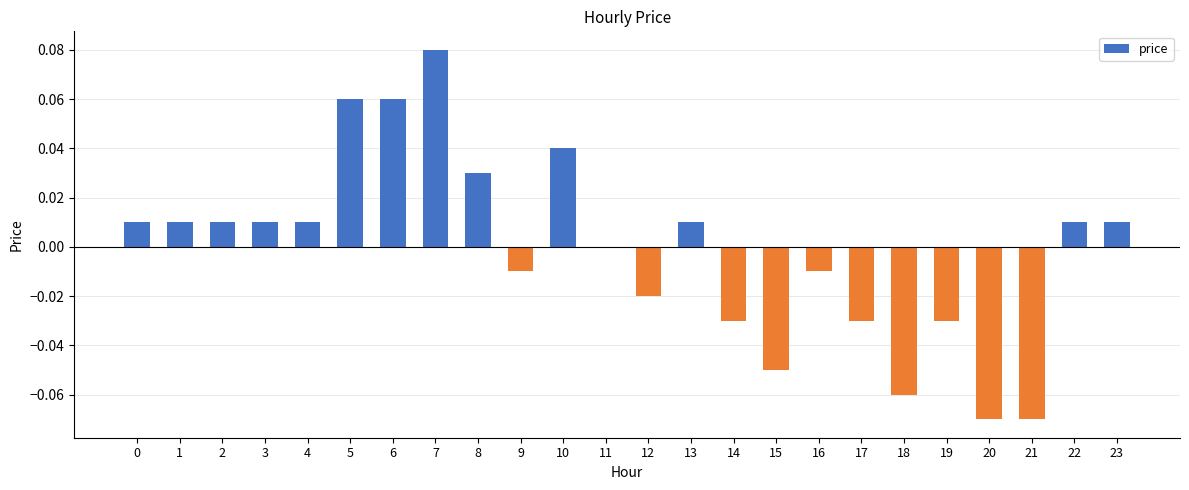

Which label corresponds to the largest value in the chart?

7